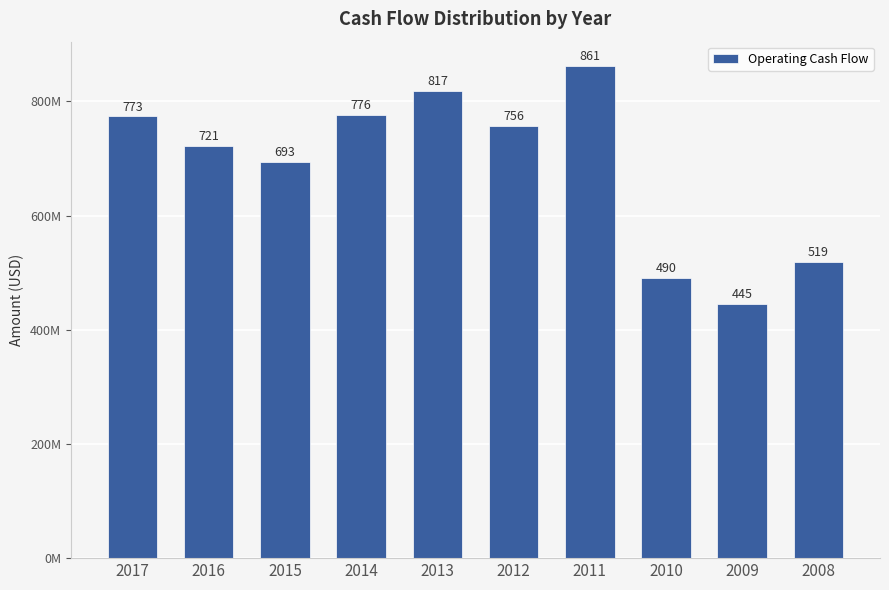

What is the value of the 10th bar from the left?

519424000